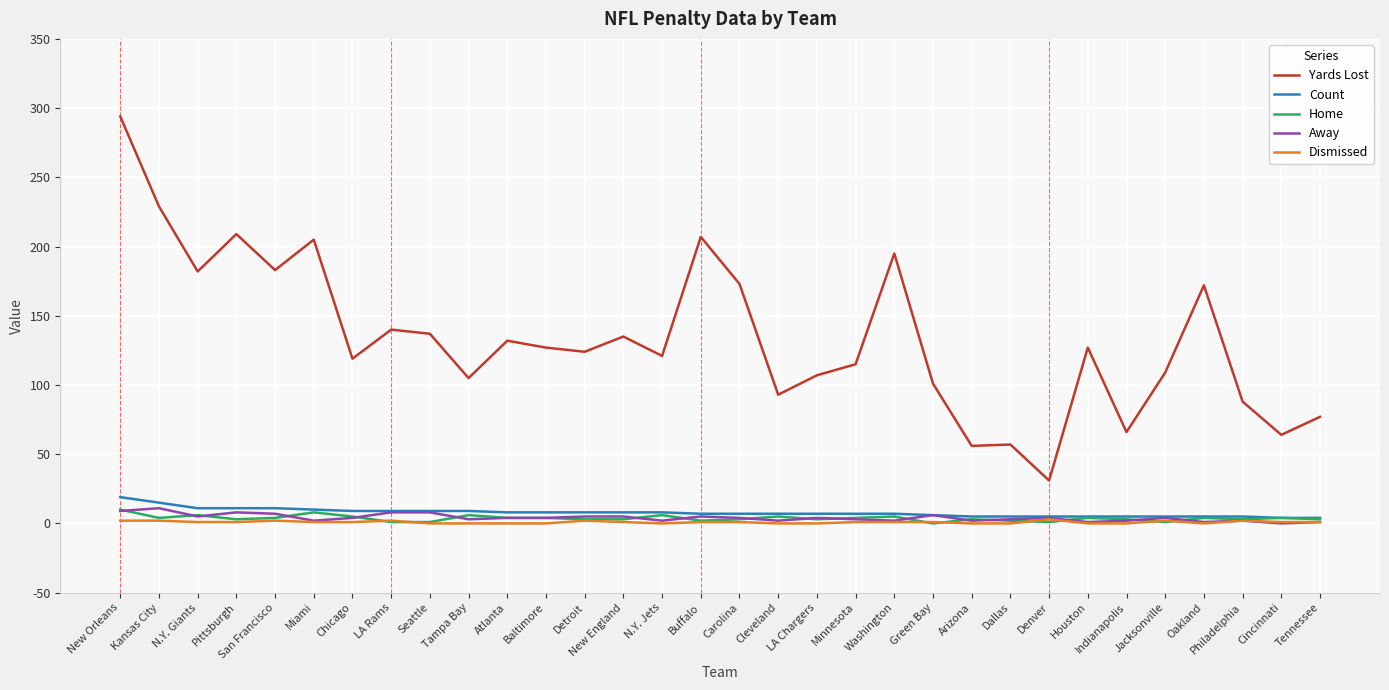

Which series has the widest spread of values?

Yards Lost